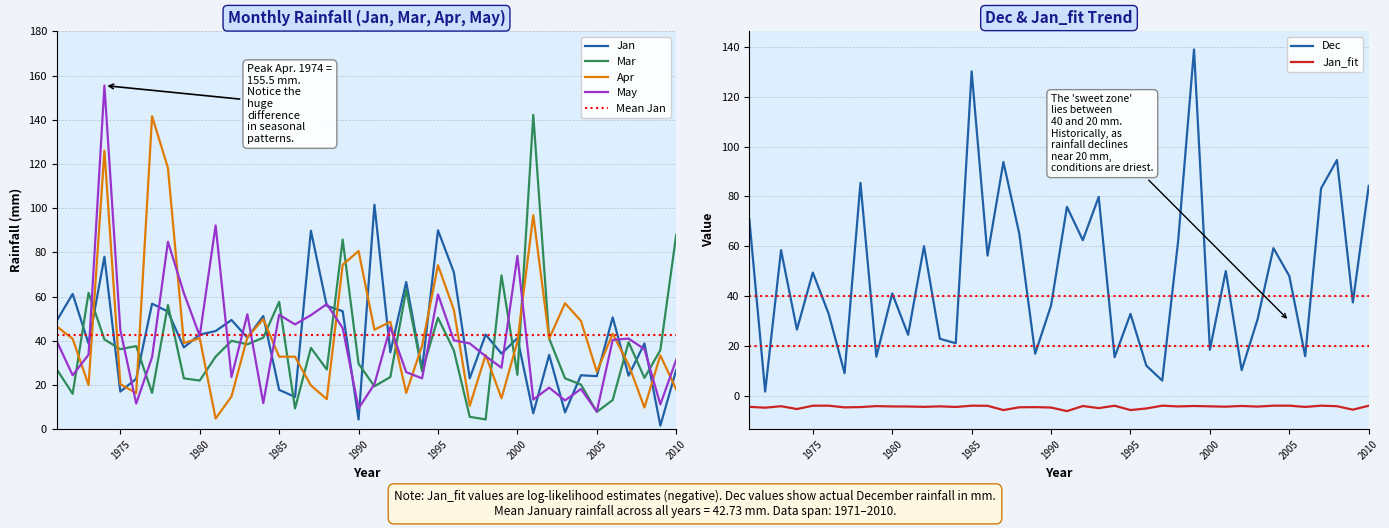

At which label does Mar first exceed 35?

1973